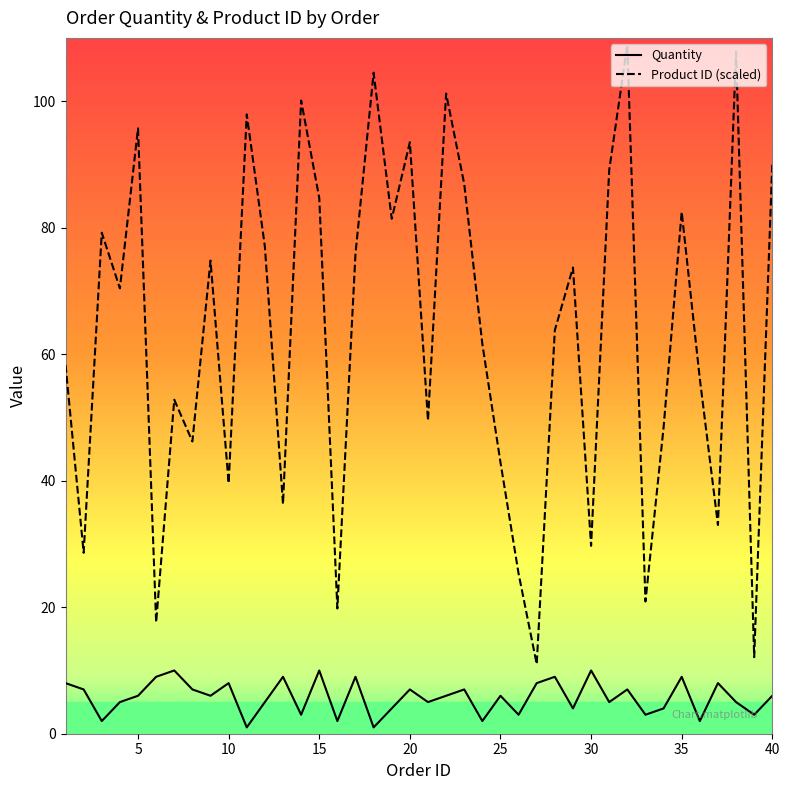

What is the smallest value displayed?

1.0